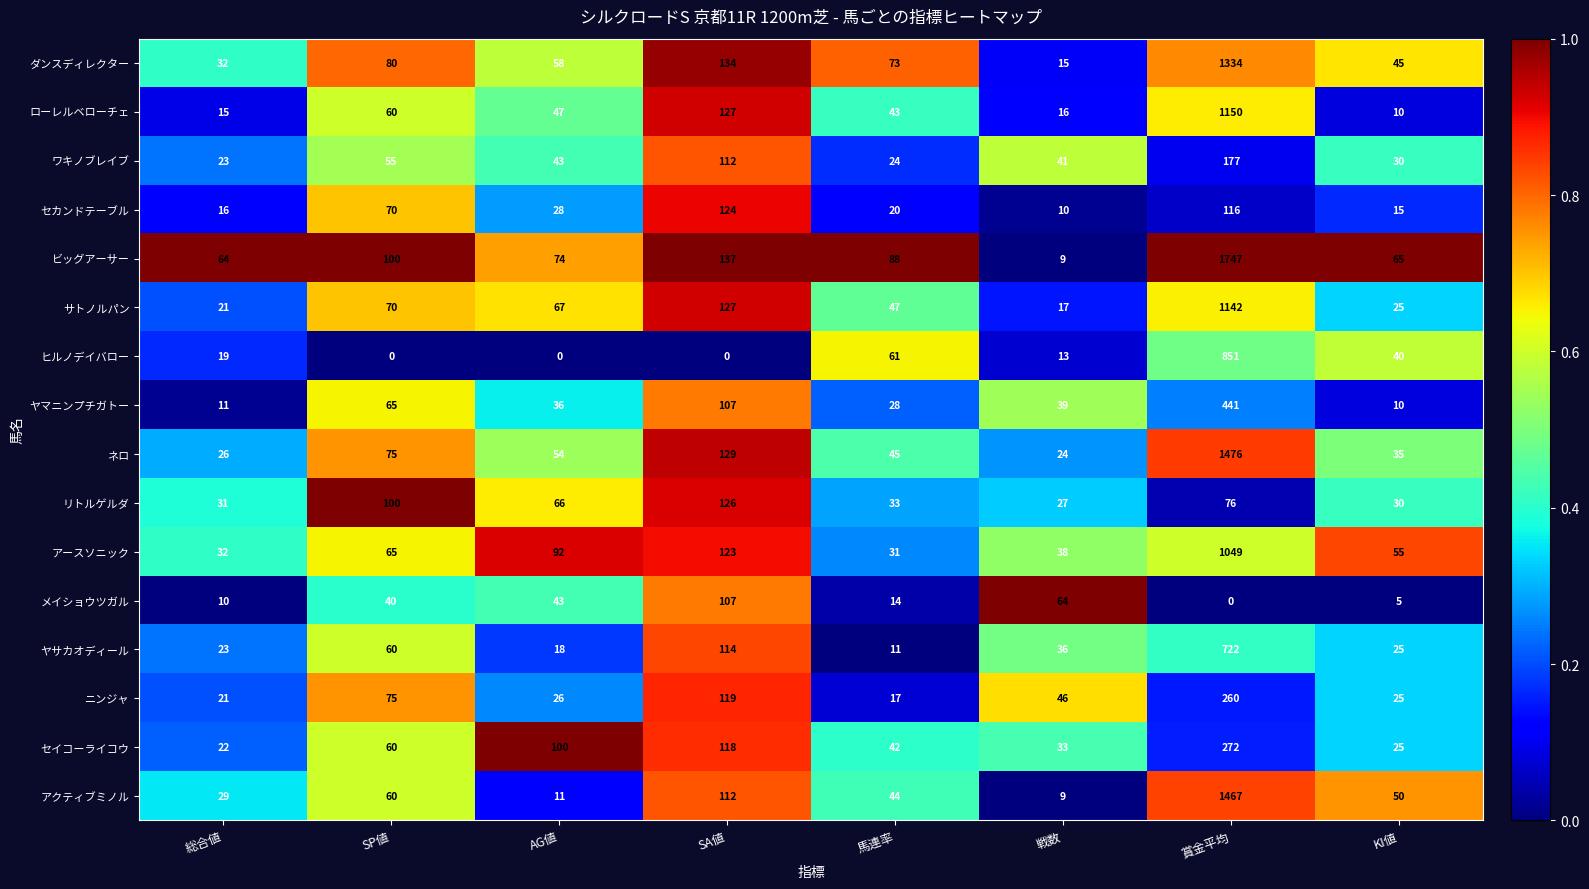

What is the average value of the メイショウツガル series?

35